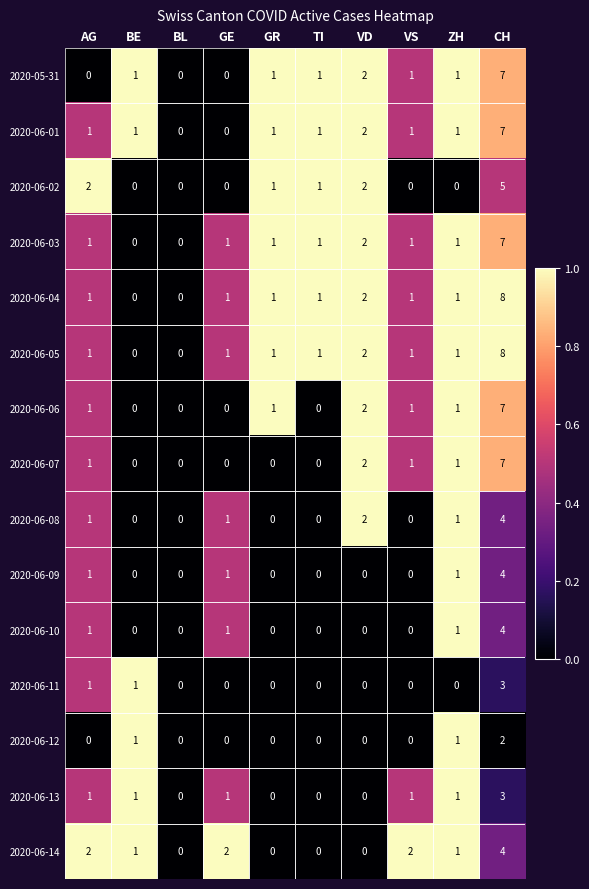

What is the highest value of the 2020-06-09 series?

4